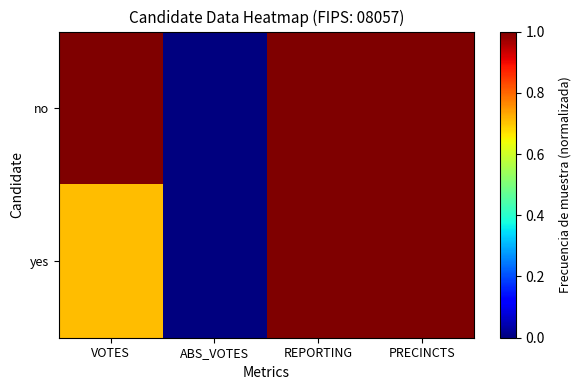

List the series in order of their peak value, highest first.

no, yes